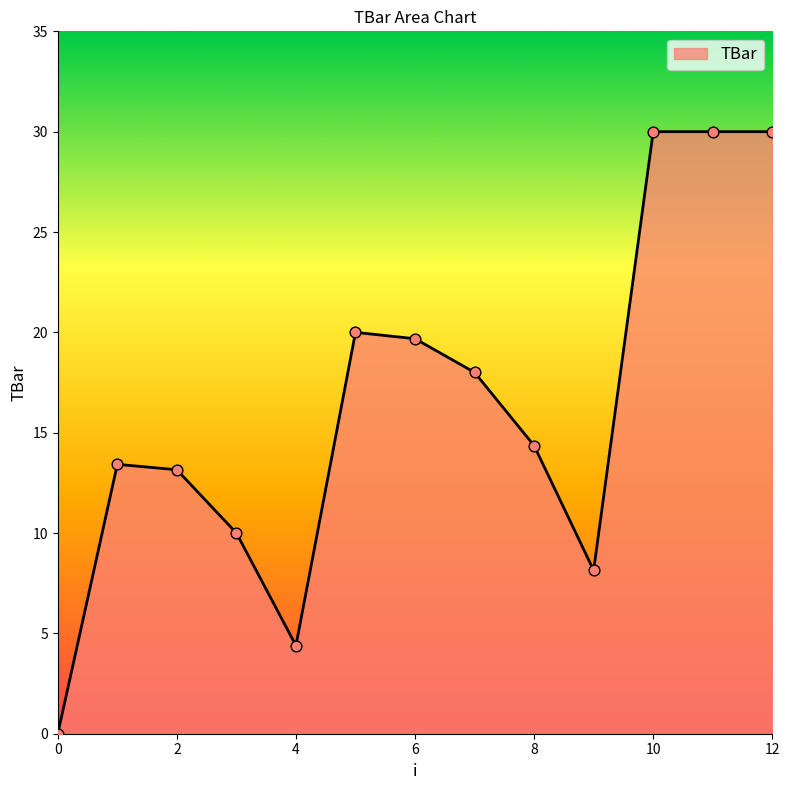

What is the greatest value displayed?

30.0